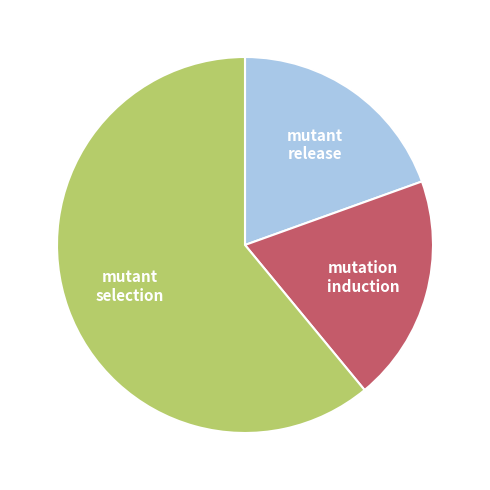

Do mutant release and mutant selection together represent more than half of the pie?

Yes